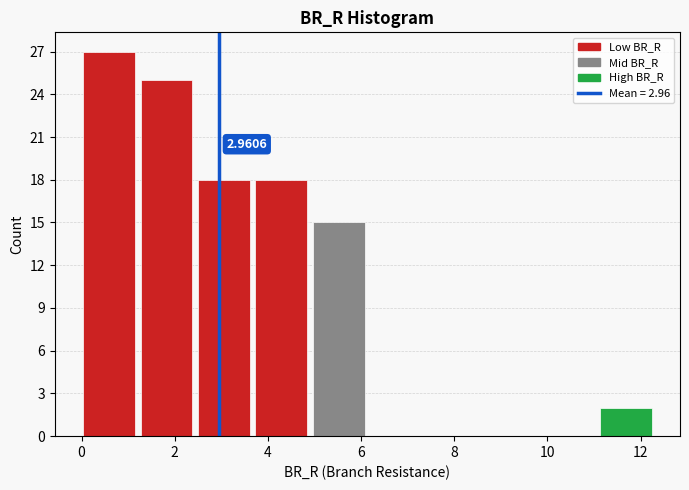

Which range on the x-axis has the tallest bar?

0.0 to 1.2